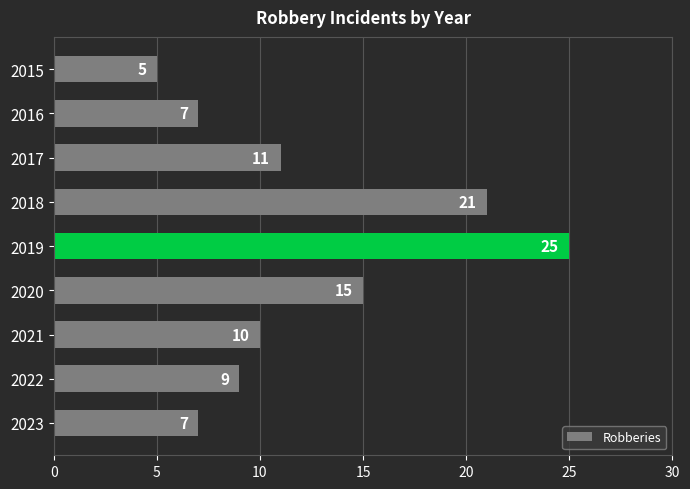

Count the number of data series in this chart.

1